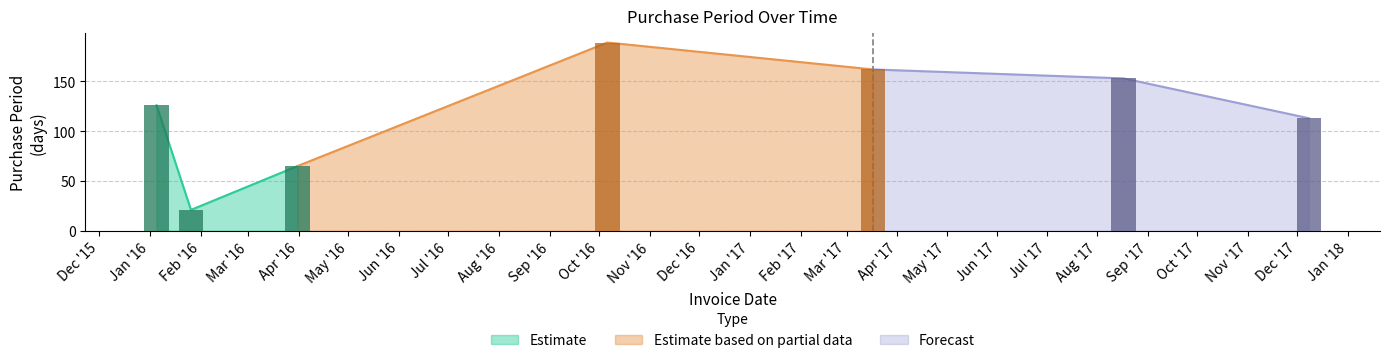

The chart shows a value of 153 at 2017-08-17. True or false?

True